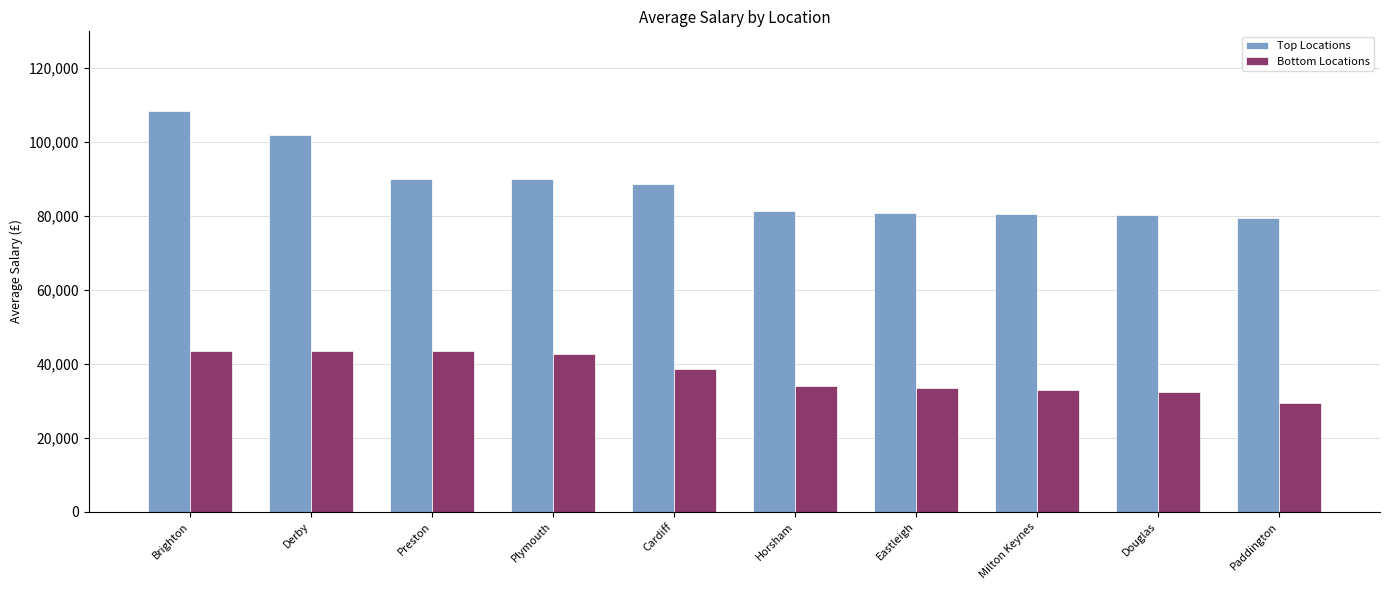

Is the value of Top Locations at Plymouth greater than the value of Bottom Locations at Derby?

Yes